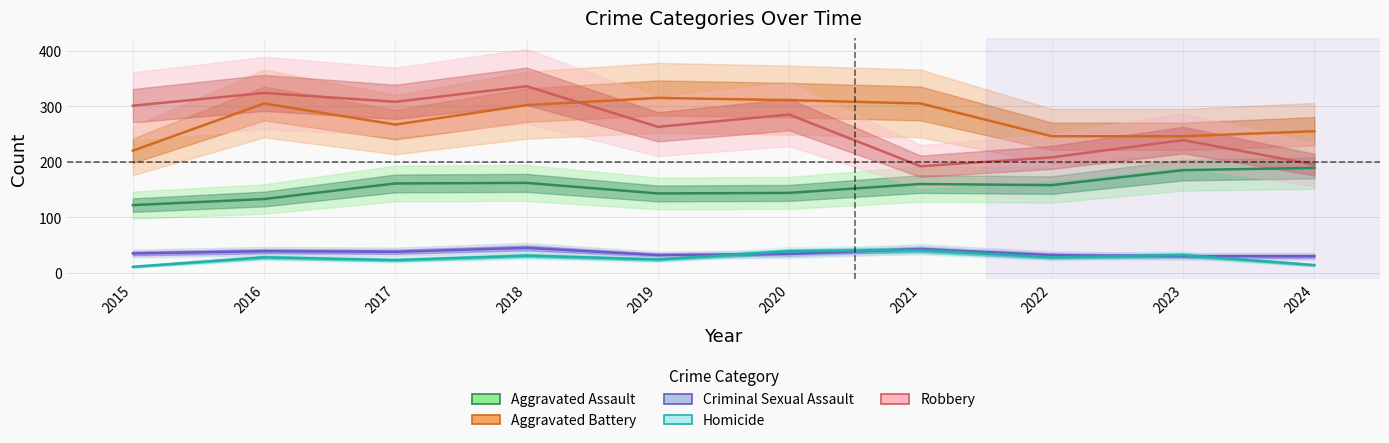

True or false: Criminal Sexual Assault and Robbery intersect in this chart.

False